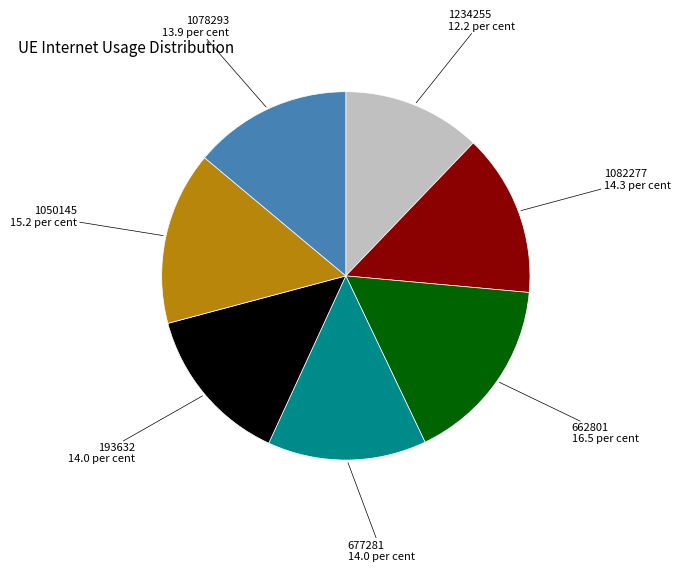

What is the largest slice in the pie chart?

662801